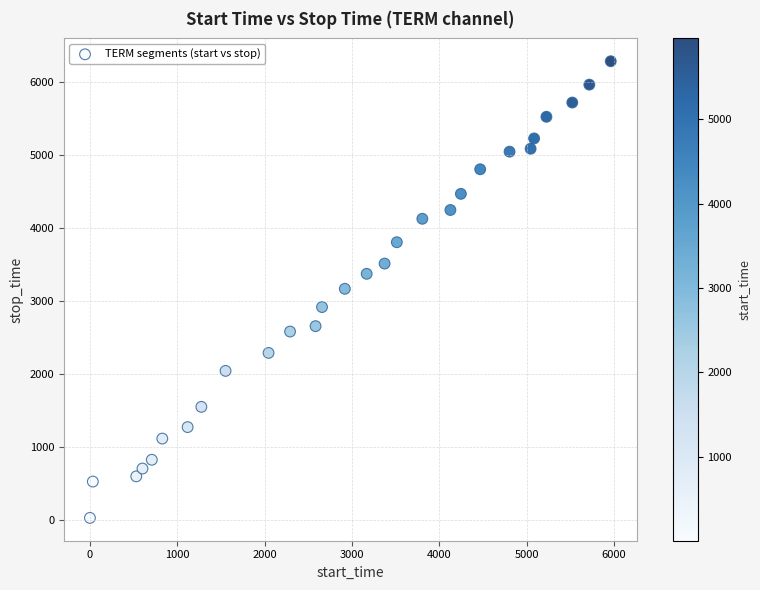

What is the range of X values (max minus min)?

5960